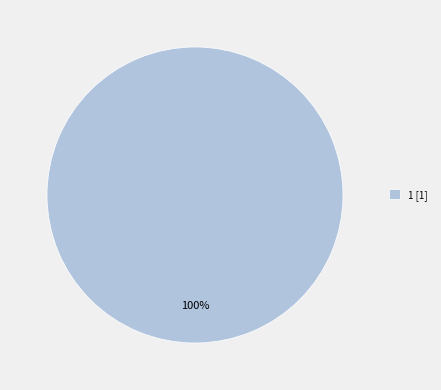

What percentage is the 1 [1] slice, to the nearest percent?

100%